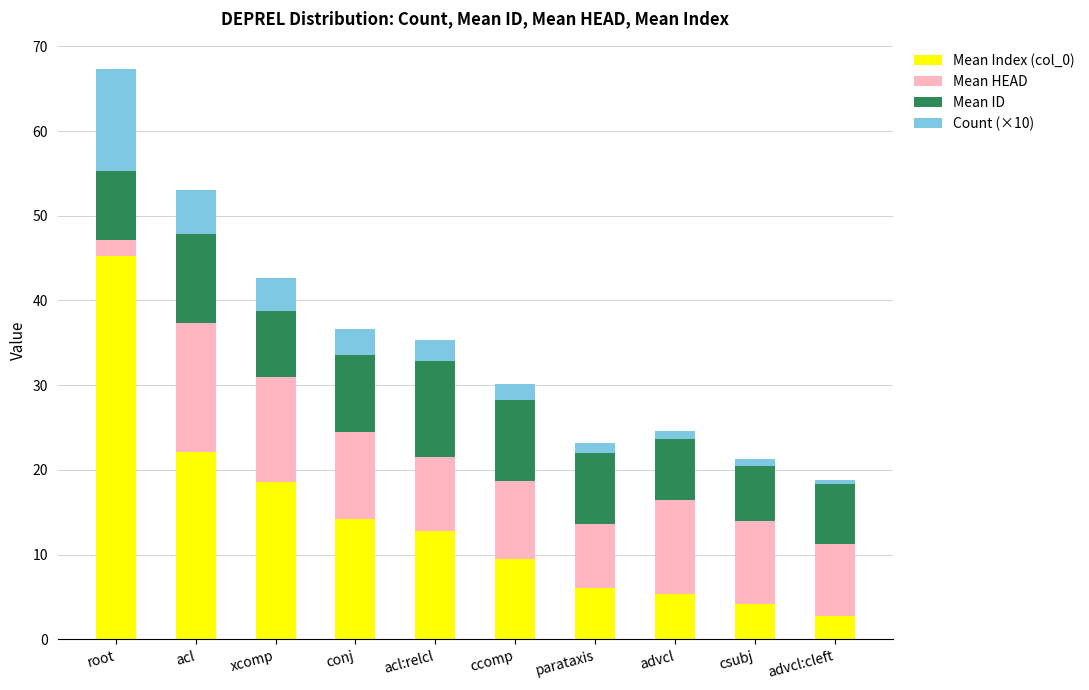

What is the difference between the Mean Index (col_0) values at conj and root?

31.1